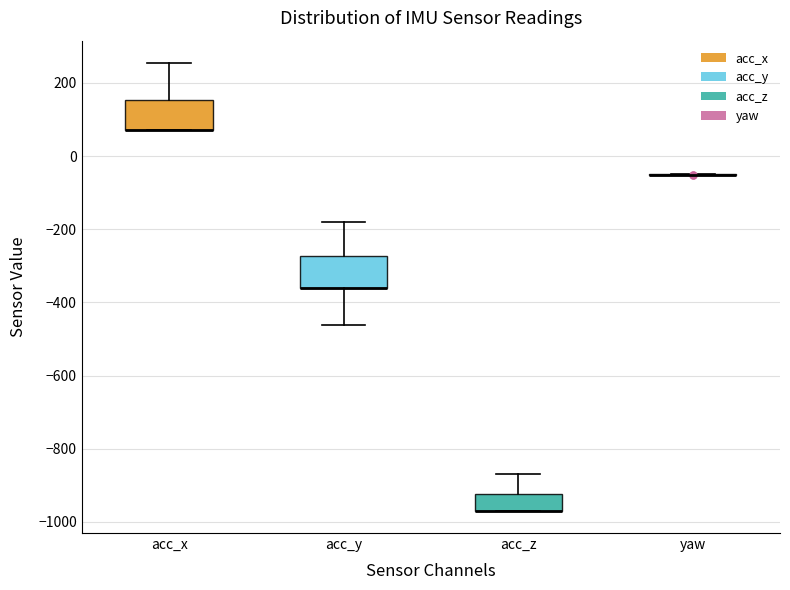

Where is the lower edge of the box for acc_y on the y-axis? The values are not printed on the chart, so give them approximately, as read against the axis.

-360